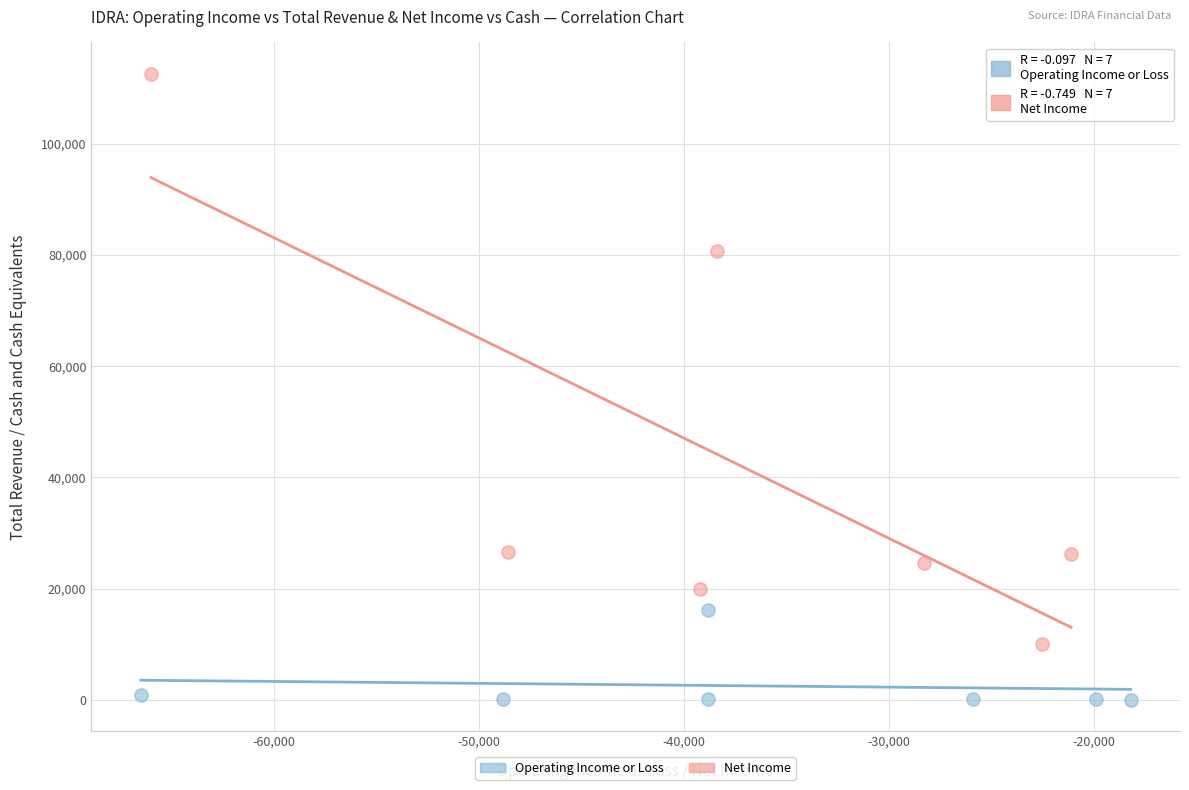

Which series reaches the maximum Y coordinate?

Net Income